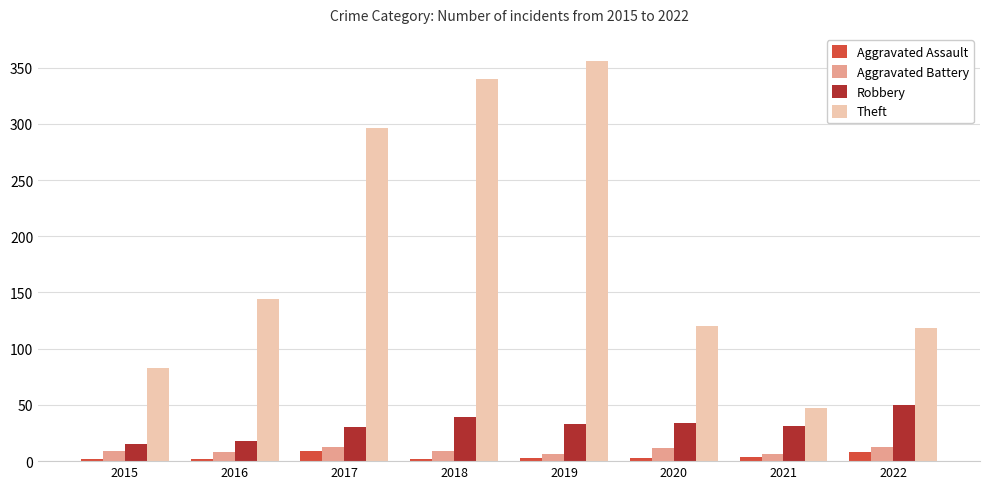

What is the approximate value of Aggravated Assault at 2021?

4